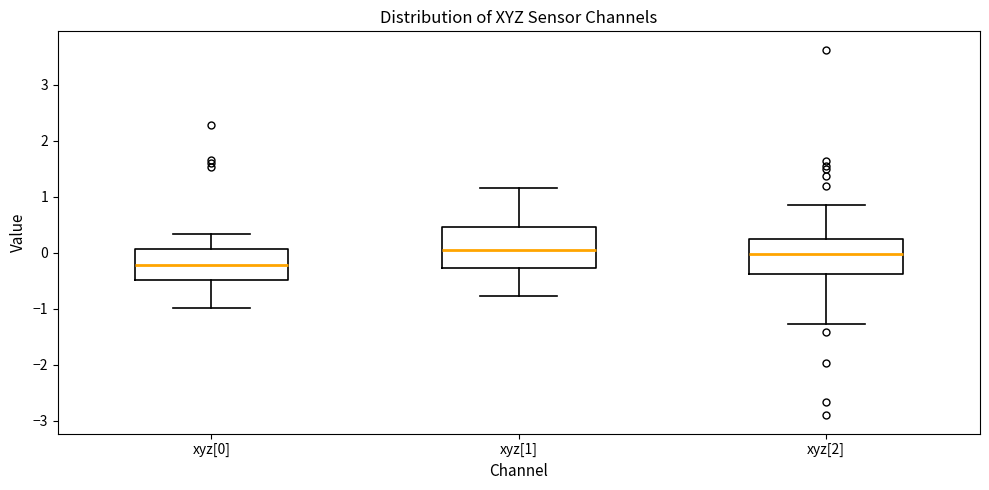

Comparing the boxes themselves (not the whiskers), which one is the tallest?

xyz[1]